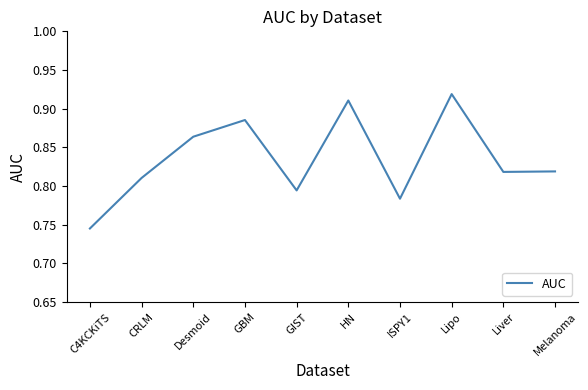

What position from the left is GIST?

5